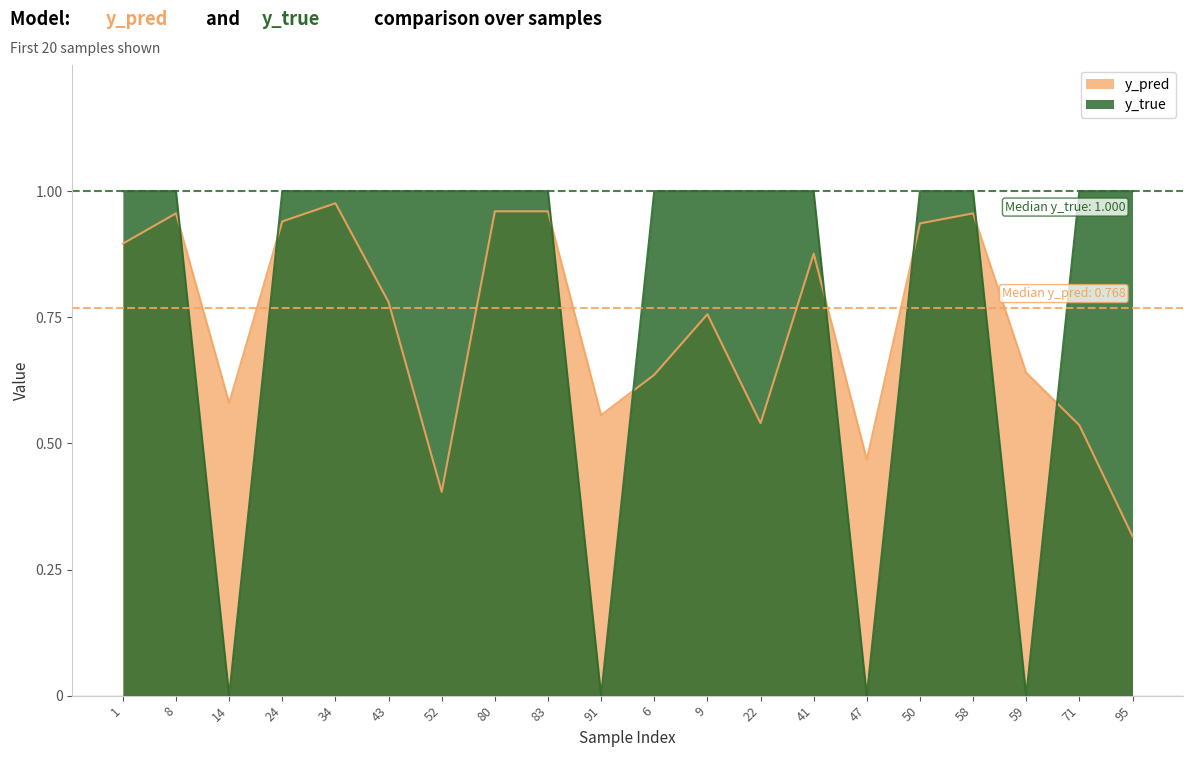

Count the y_true values in the range 1 to 2.

16